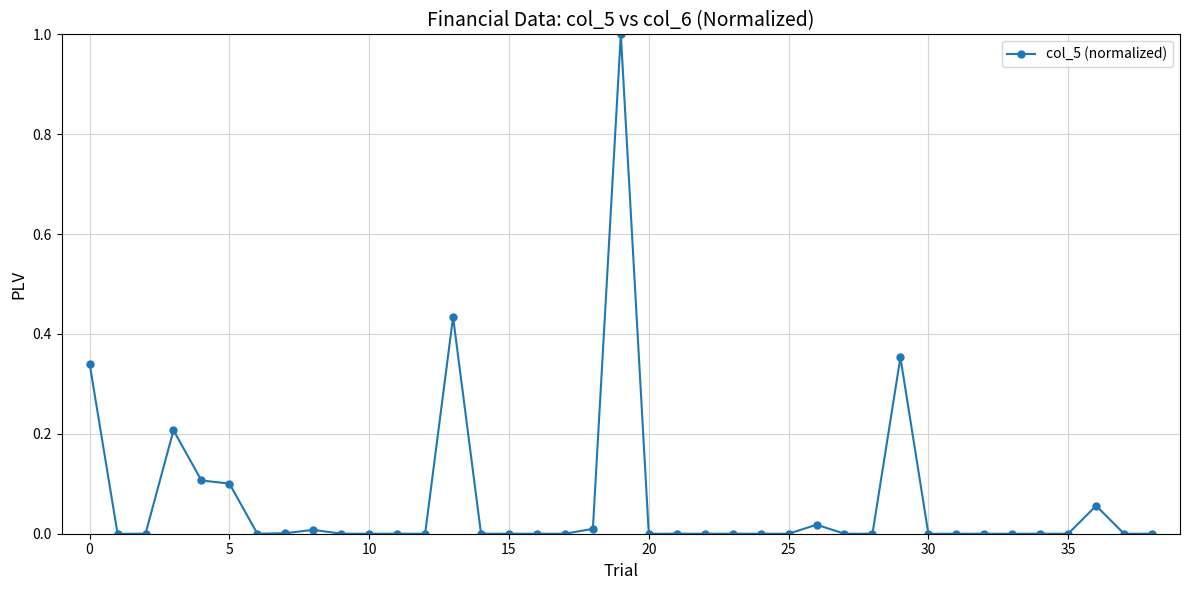

What is the sum of all values?

2.6